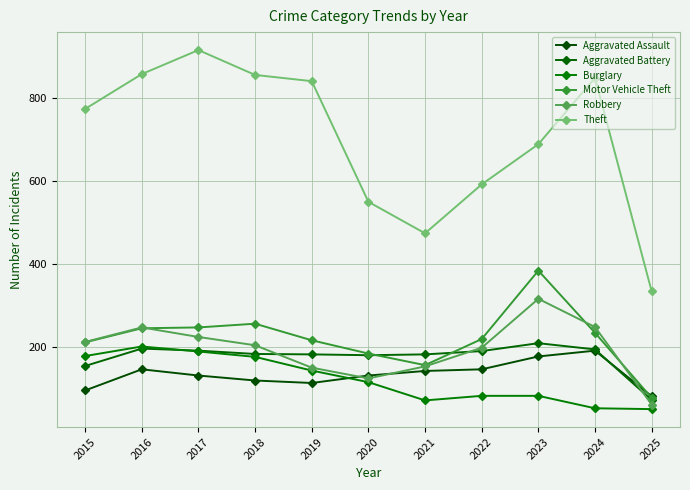

What is the sum of the Robbery values at 2019 and 2020?

274